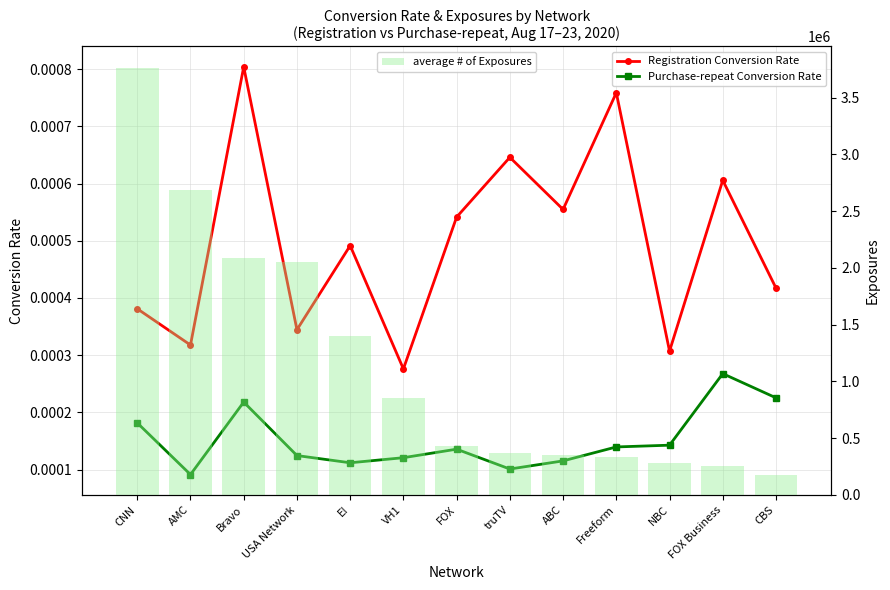

What value does the Exposures (Registration) series have at Bravo?

2089981.0